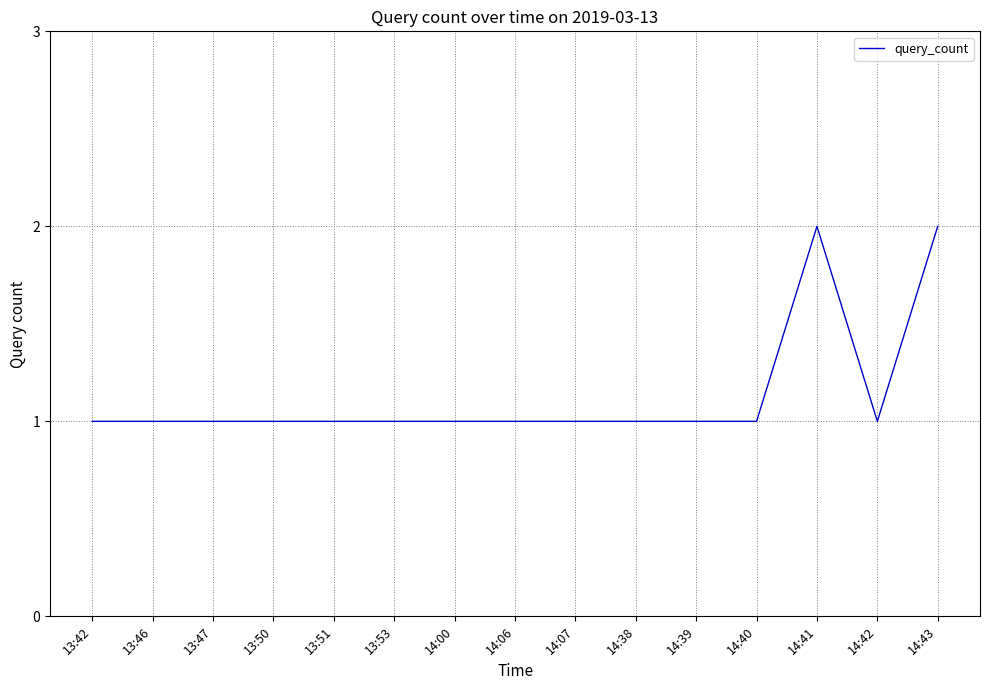

How many lines are shown in the chart?

1